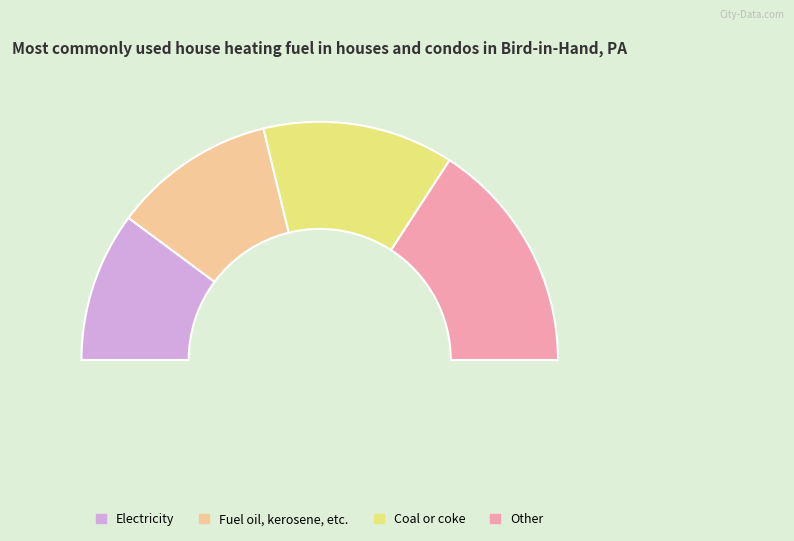

Does 1 account for over 50% of the chart?

No